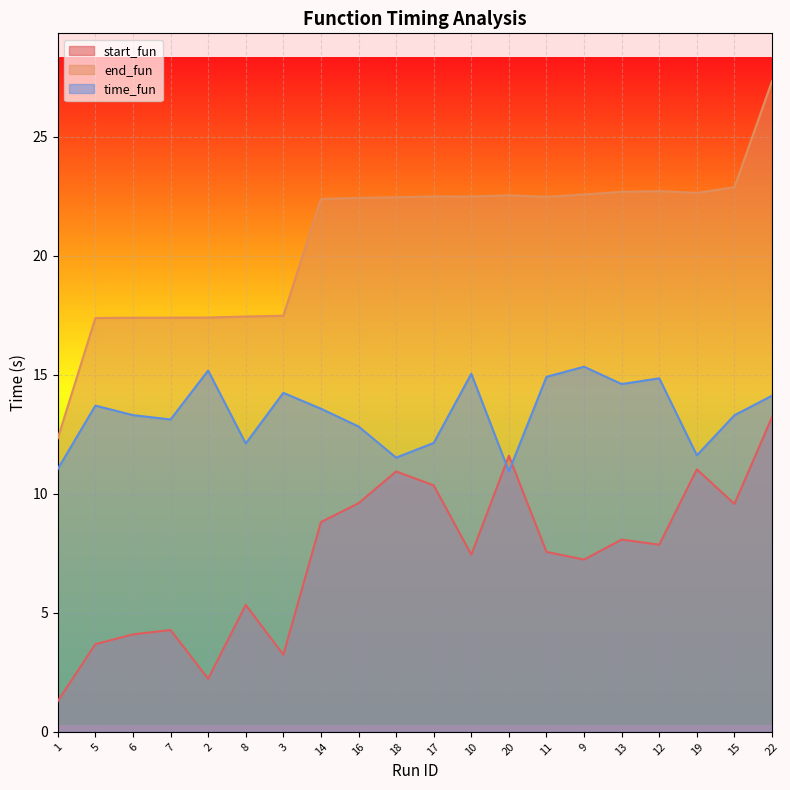

How many categories are shown in the chart?

20